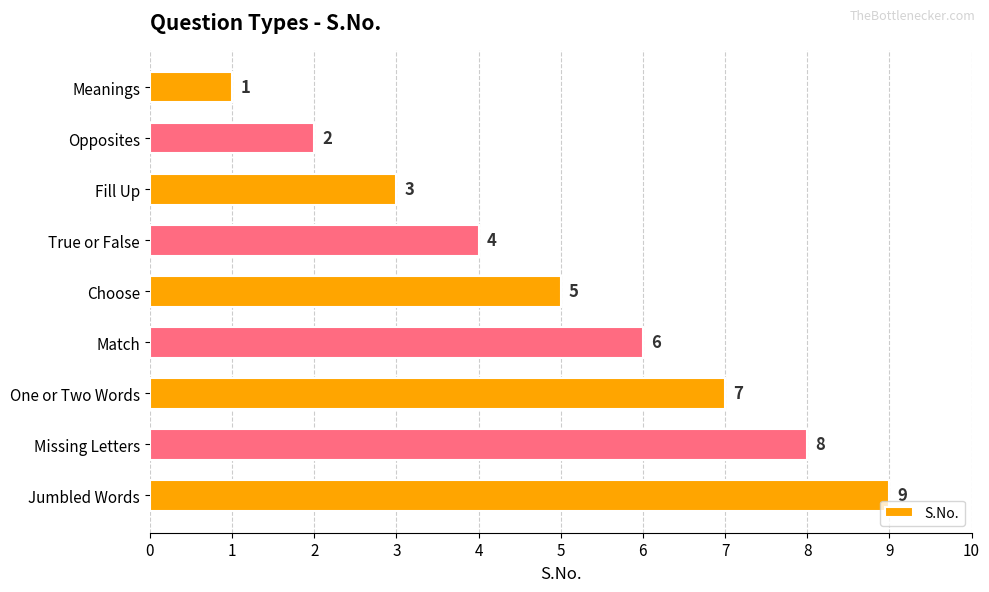

At which label is the value closest to 5?

Choose